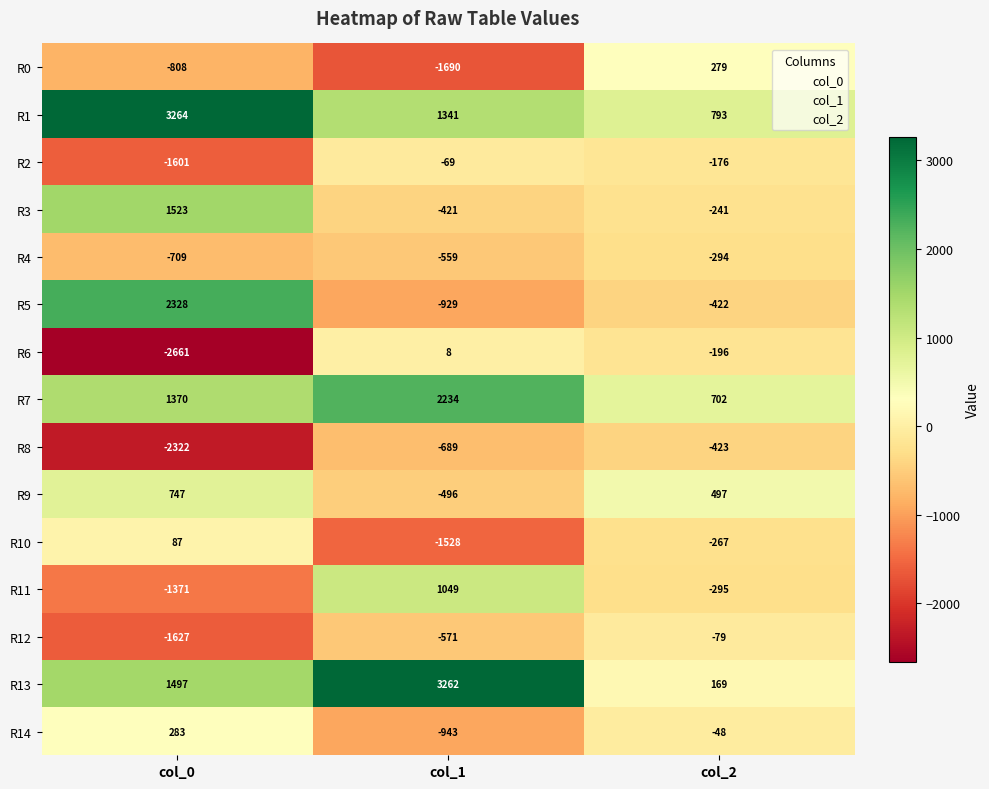

Which series has the widest spread of values?

R5